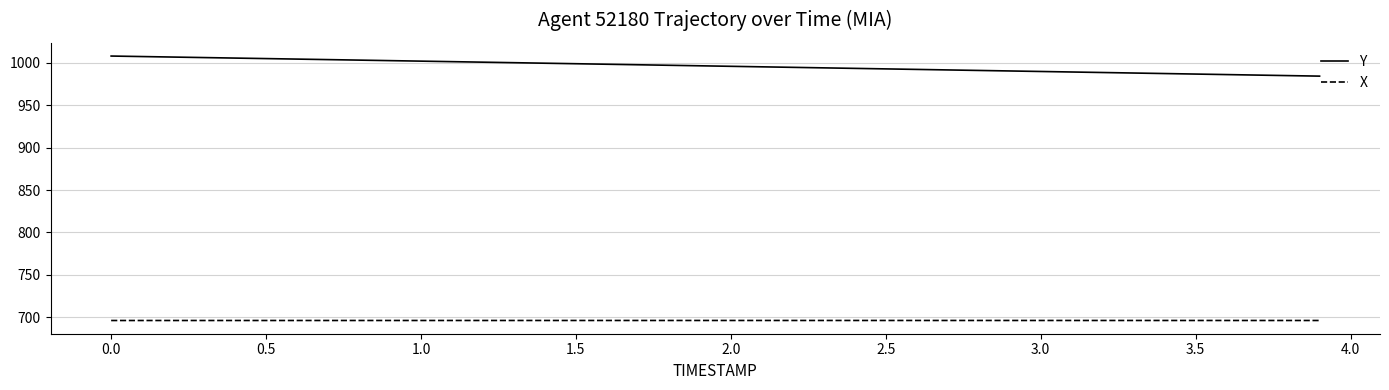

Which series has the widest spread of values?

Y